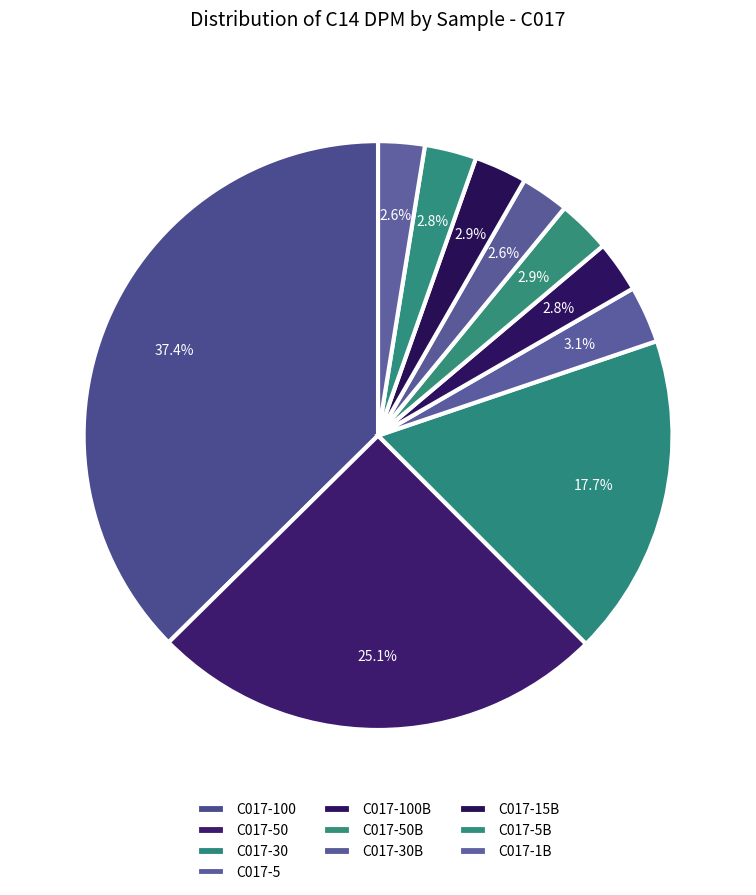

What percentage is the C017-100B slice, to the nearest percent?

3%